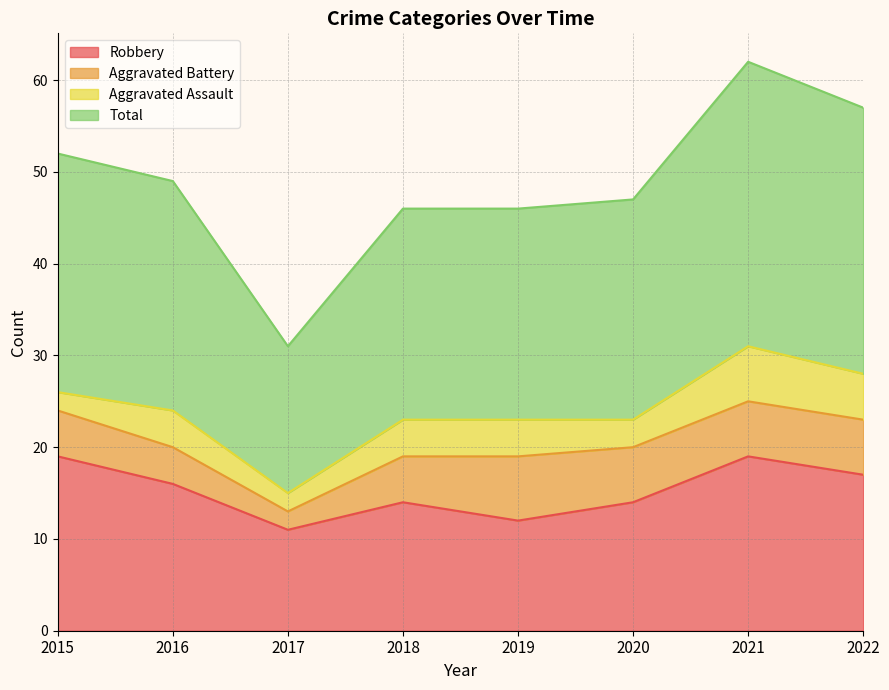

True or false: Robbery and Total cross at least once.

False